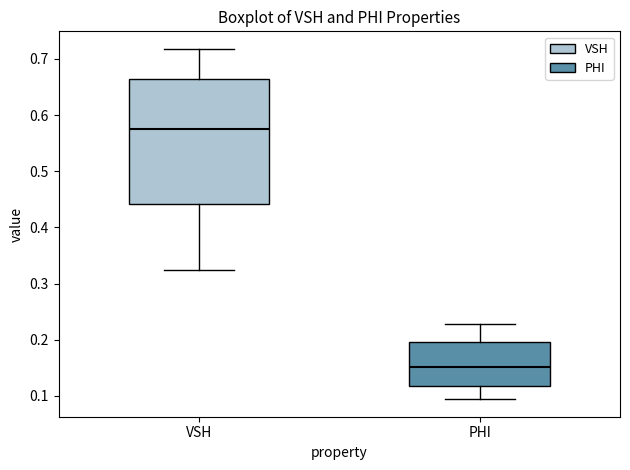

Reading left to right, read every box against the y-axis: the position of its median line, the range the box covers, and the ends of its whiskers. The values are not printed on the chart, so give them approximately, as read against the axis.

VSH: median 0.58, box 0.44 to 0.66, whiskers 0.32 to 0.72
PHI: median 0.15, box 0.12 to 0.20, whiskers 0.09 to 0.23